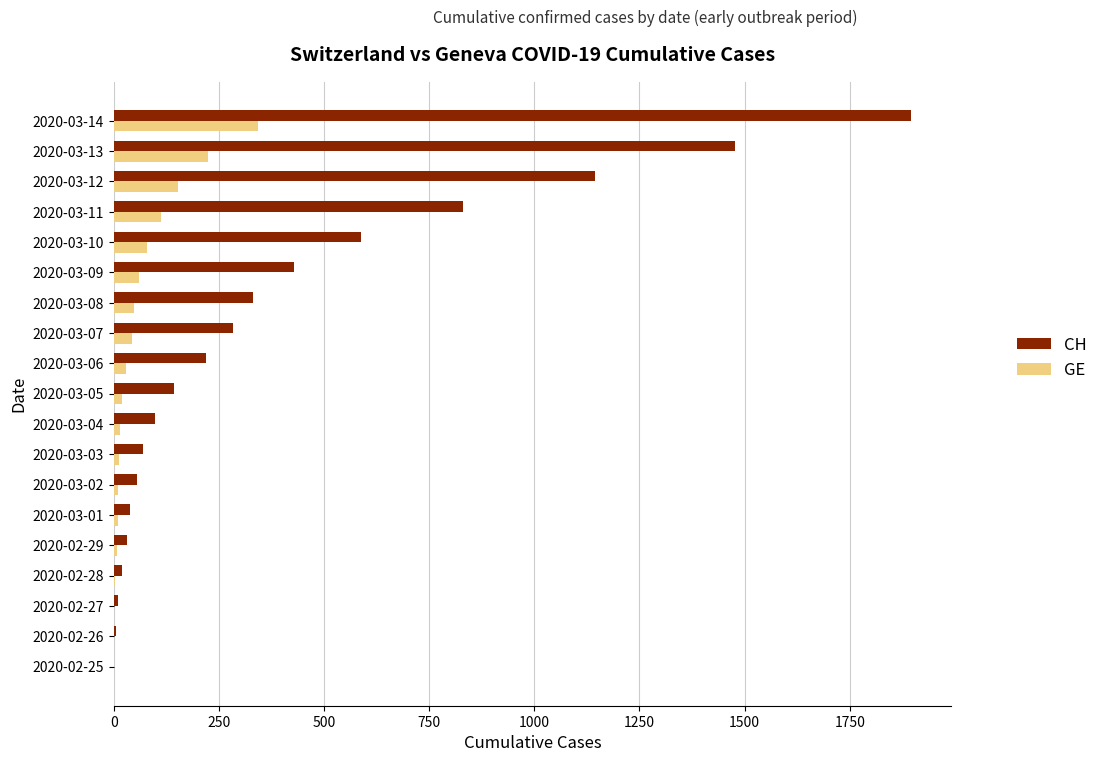

What is the sum of all GE values?

1173